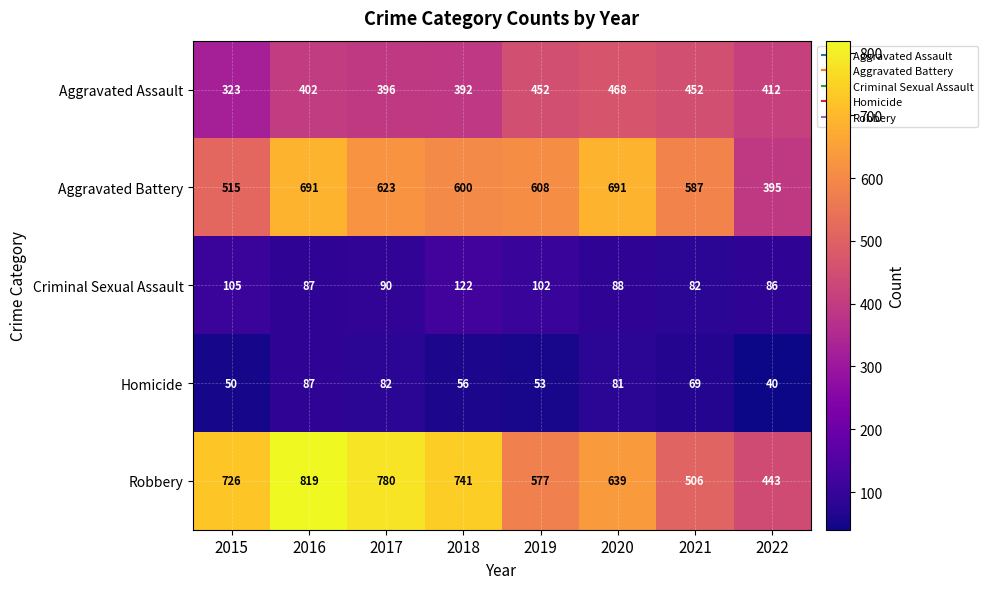

What is the difference between the Aggravated Battery values at 2022 and 2016?

296